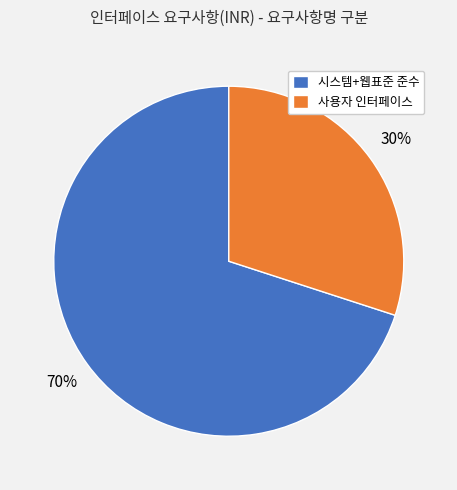

Is the sum of 시스템+웹표준 준수 and 사용자 인터페이스 greater than half?

Yes